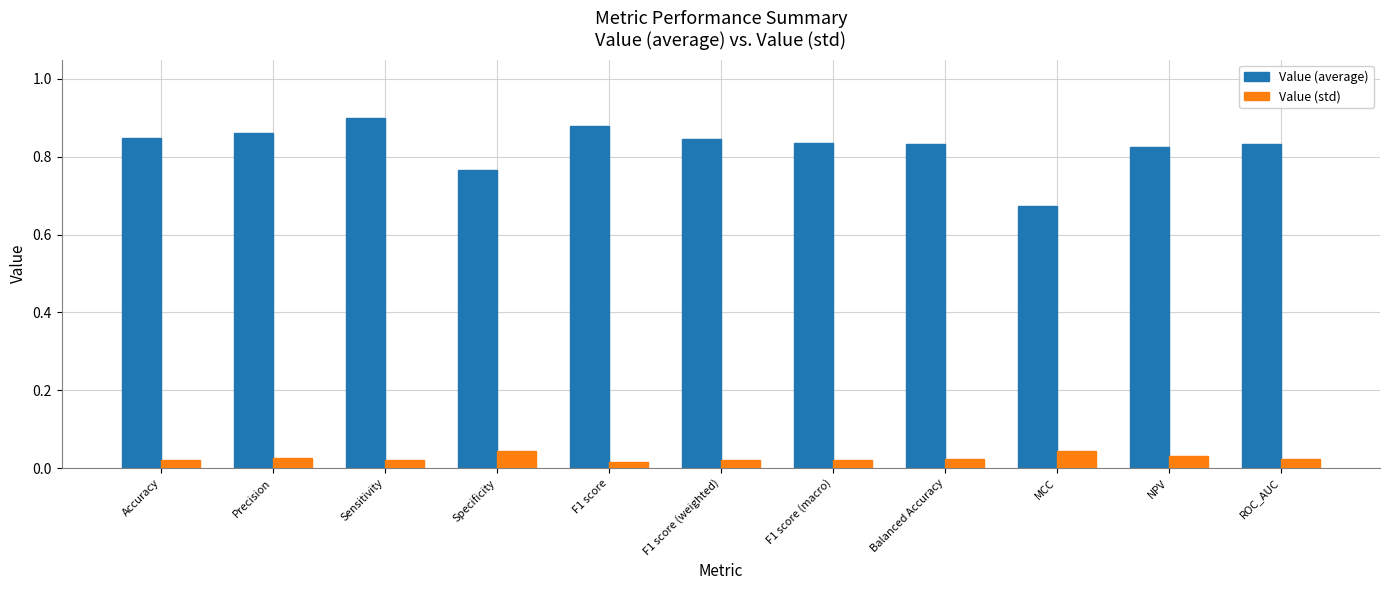

The Value (average) series shows 0.4 at MCC. True or false?

False